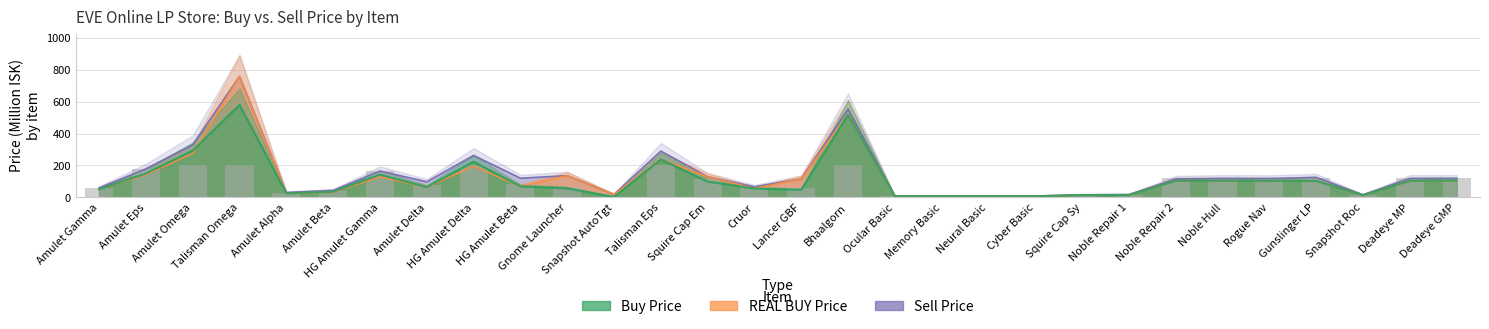

True or false: the data shows 167.6 at HG Amulet Gamma.

True